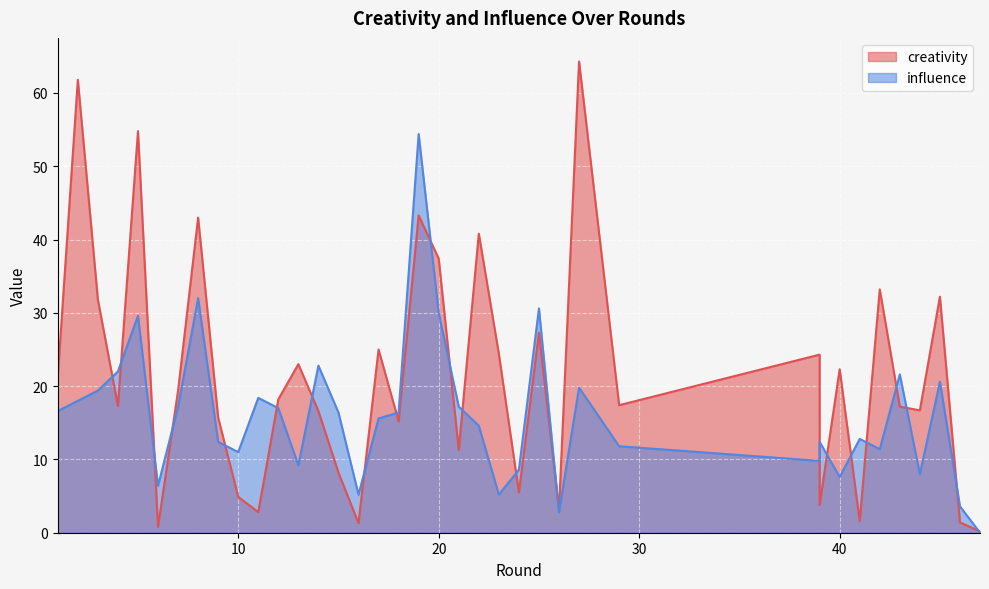

Between 9 and 11, which is larger?

9